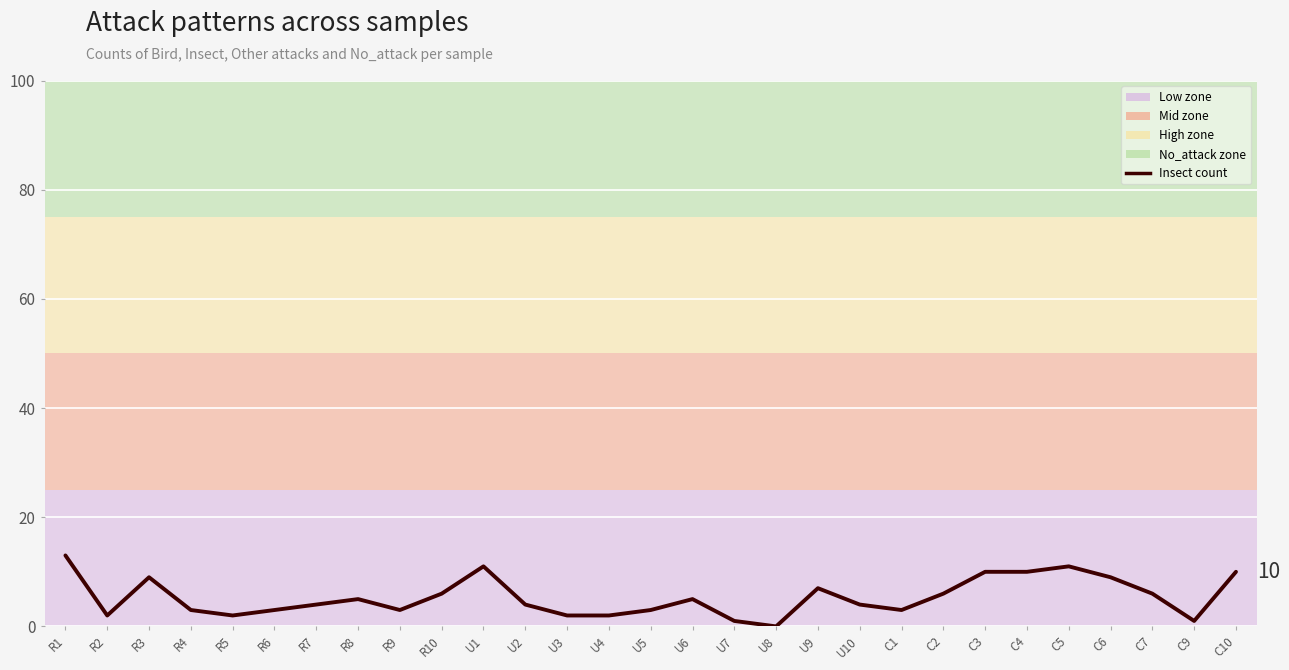

How many lines are shown in the chart?

1